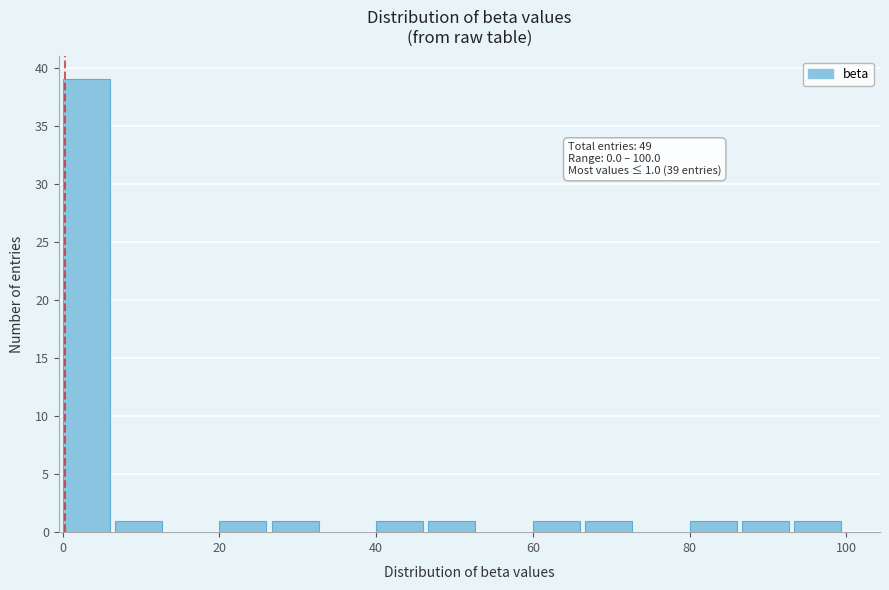

Read against the x-axis, roughly where is the centre of the tallest bar?

4